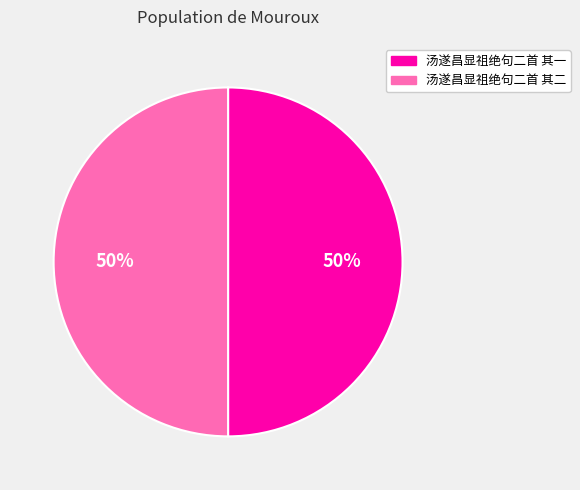

Is the sum of 汤遂昌显祖绝句二首 其一 and 汤遂昌显祖绝句二首 其二 greater than half?

Yes